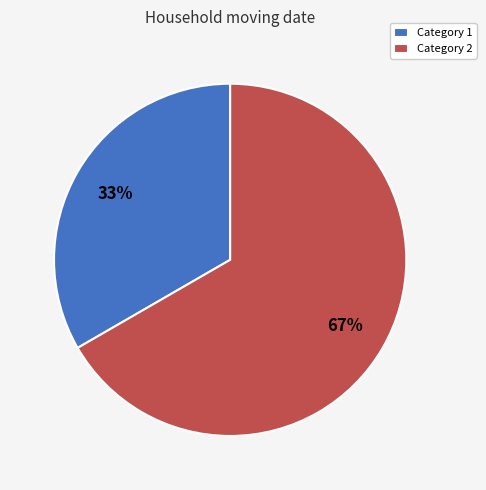

What is the largest slice in the pie chart?

Category 2